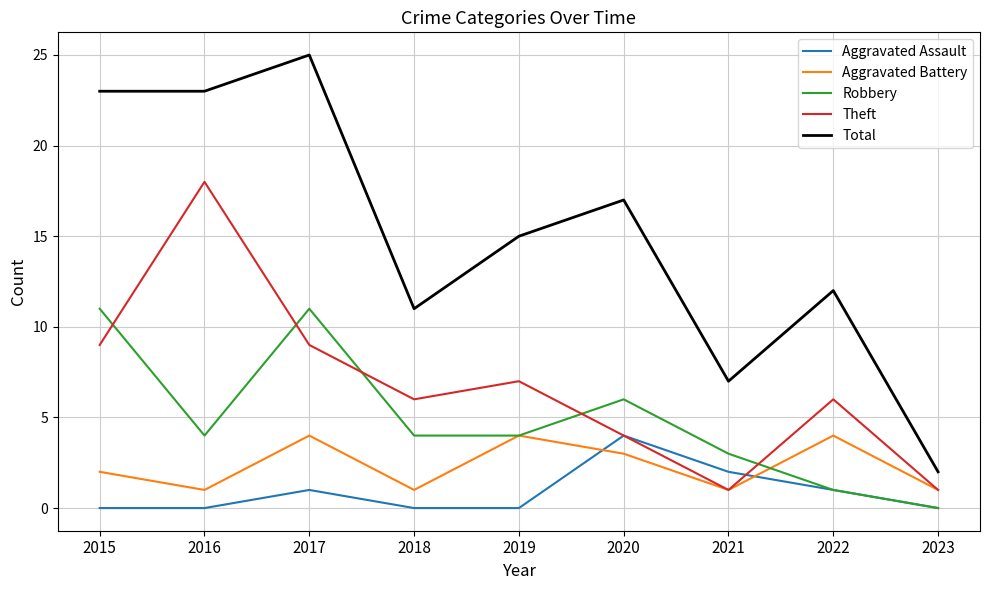

The Robbery series shows 3 at 2020. True or false?

False